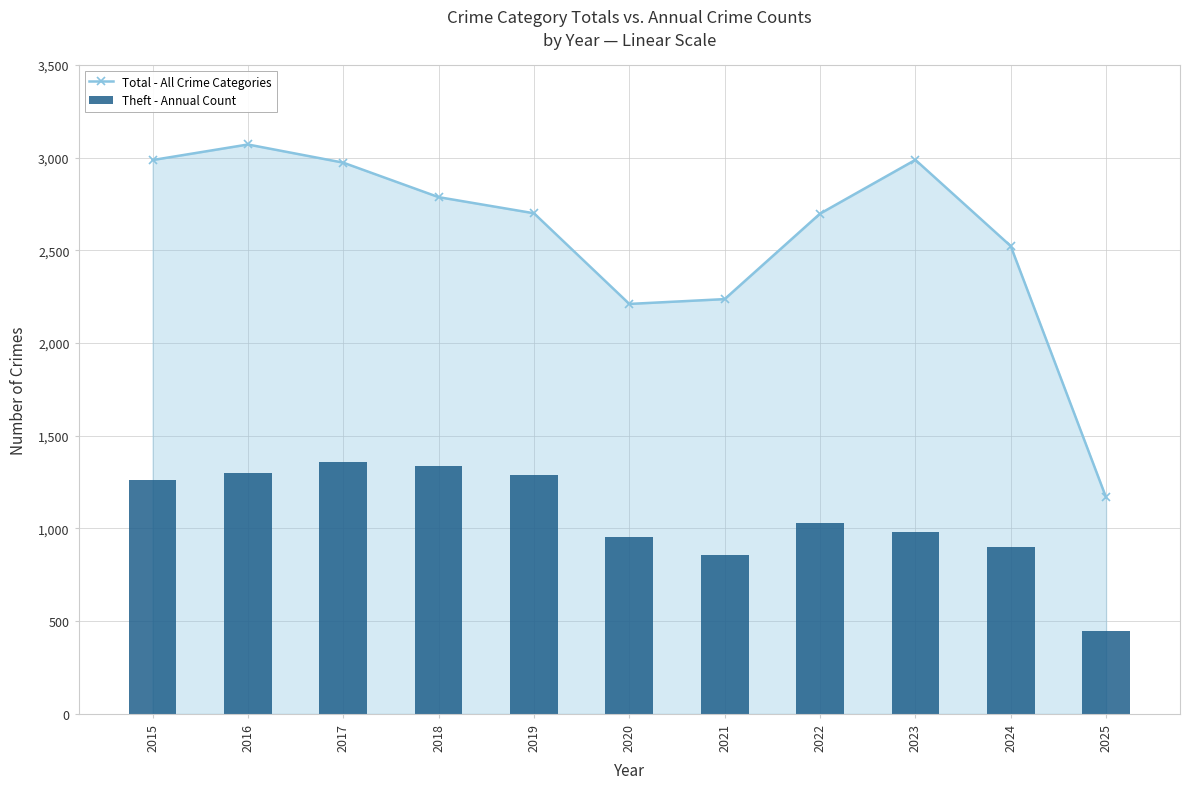

Read the Theft - Annual Count value at 2022, to the nearest 50.

1050